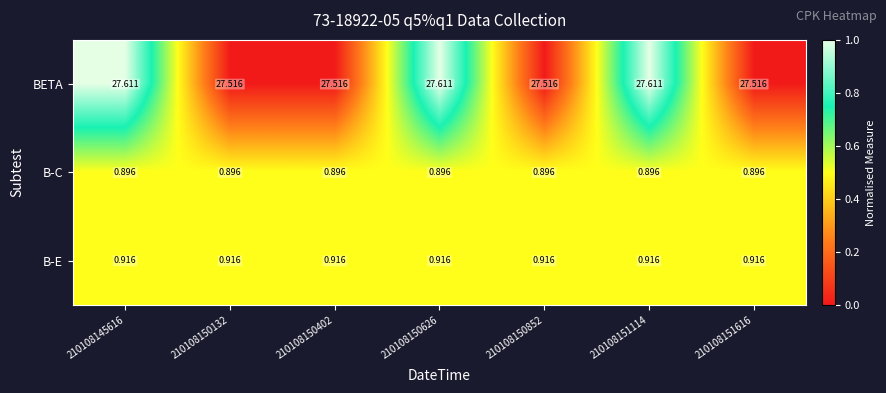

Which series changed the most between 210108145616 and 210108150132?

BETA